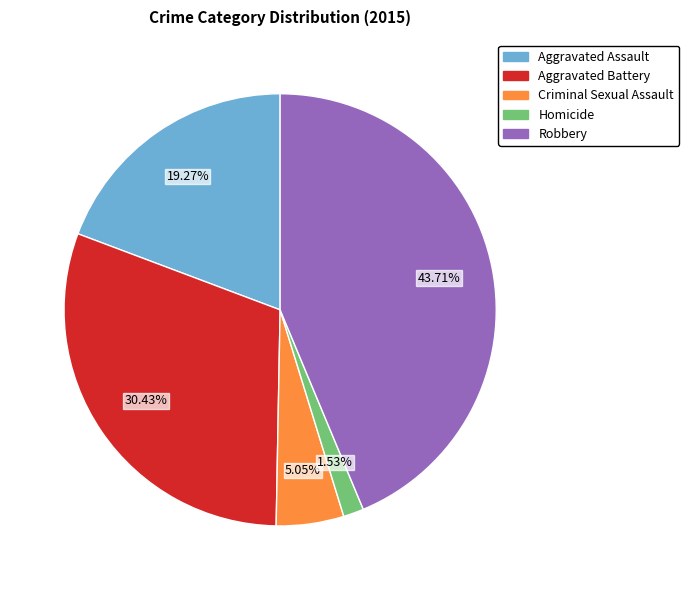

Is the sum of Homicide and Robbery greater than half?

No